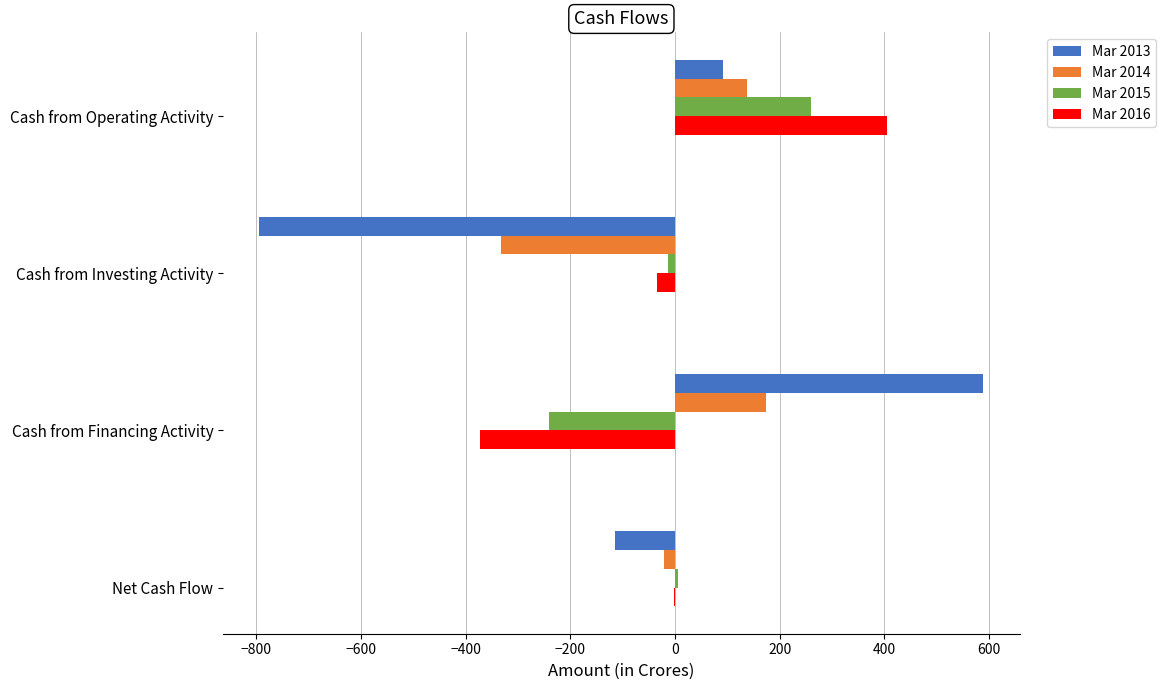

Is the value of Mar 2013 at Cash from Financing Activity greater than the value of Mar 2014 at Net Cash Flow?

Yes